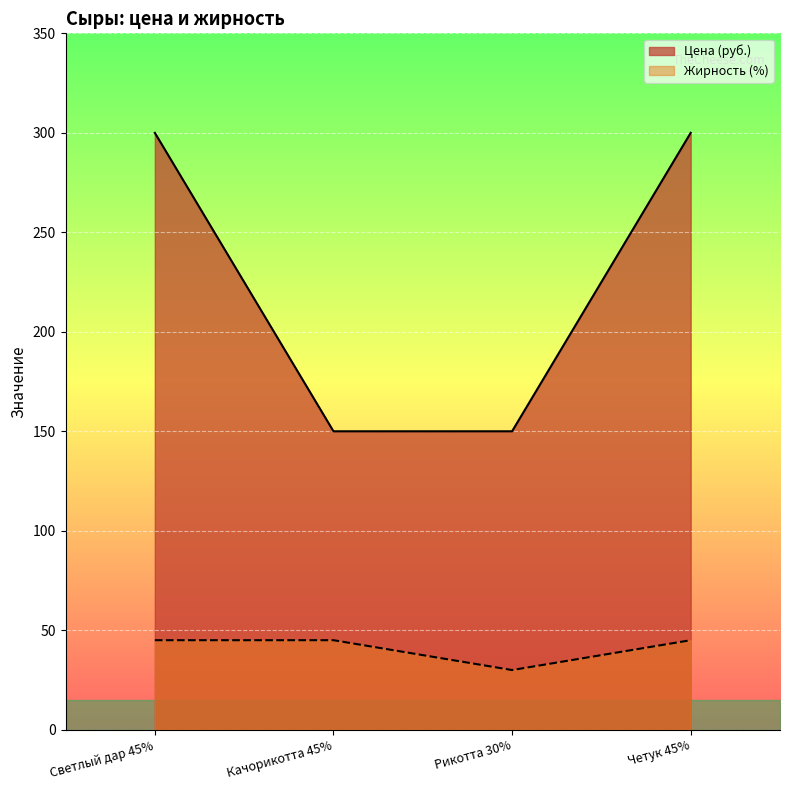

Where is Жирность (%) nearest to the value 37?

Рикотта 30%